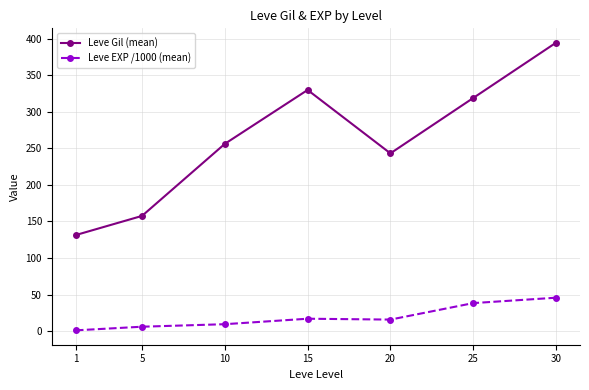

Does the chart have visible grid lines?

Yes